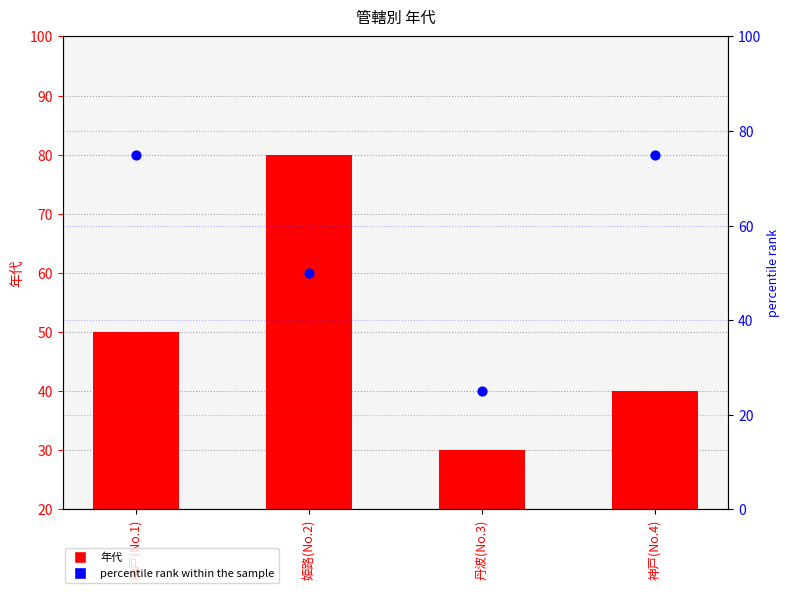

Which series has the widest spread of Y values?

年代